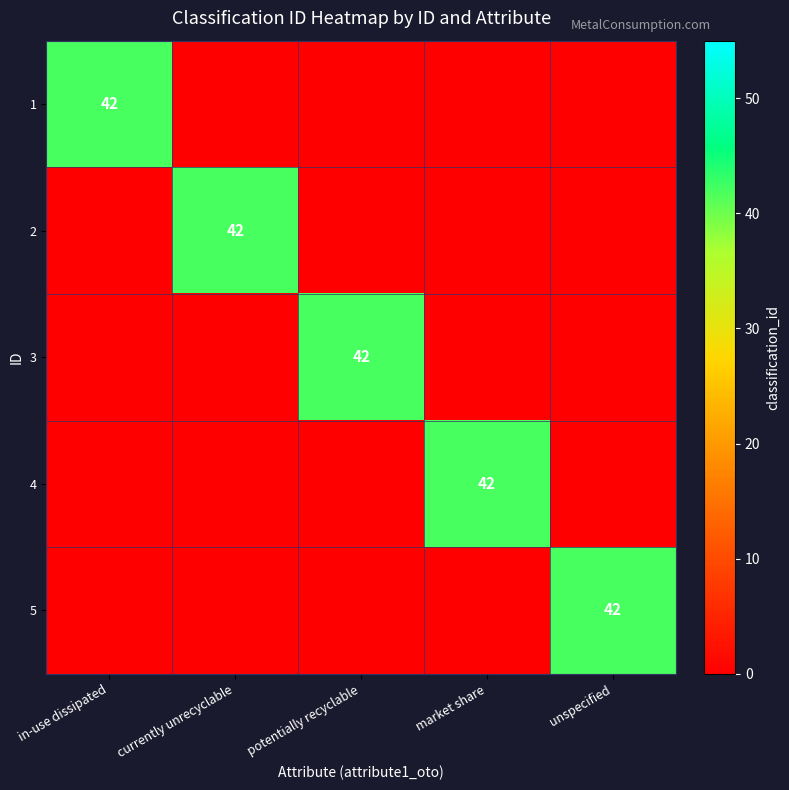

Is it true that 2 equals 55 at currently unrecyclable?

False